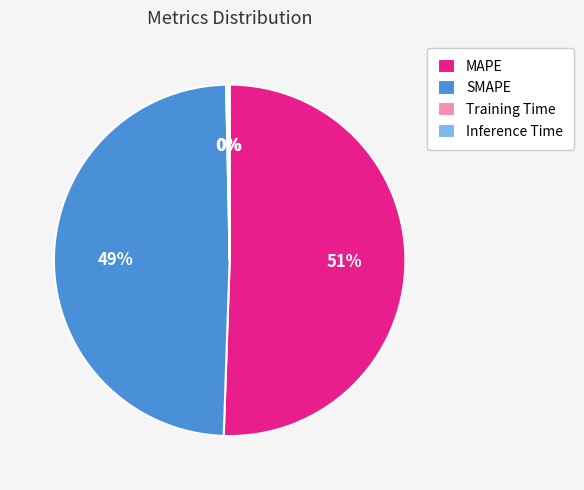

To the nearest percent, what is the average slice percentage?

25%